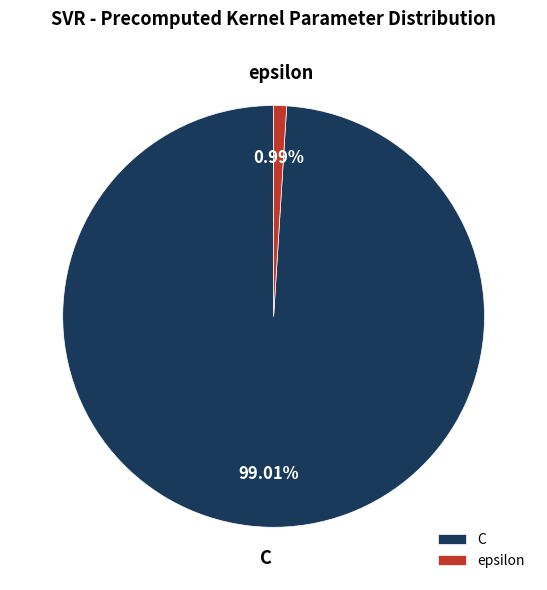

What is the majority slice?

C